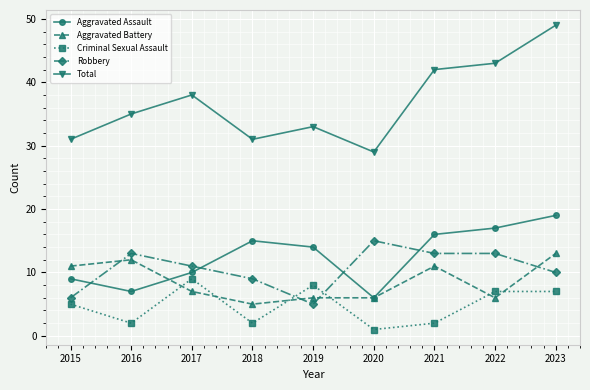

Rank the series by their maximum value, from highest to lowest.

Total, Aggravated Assault, Robbery, Aggravated Battery, Criminal Sexual Assault